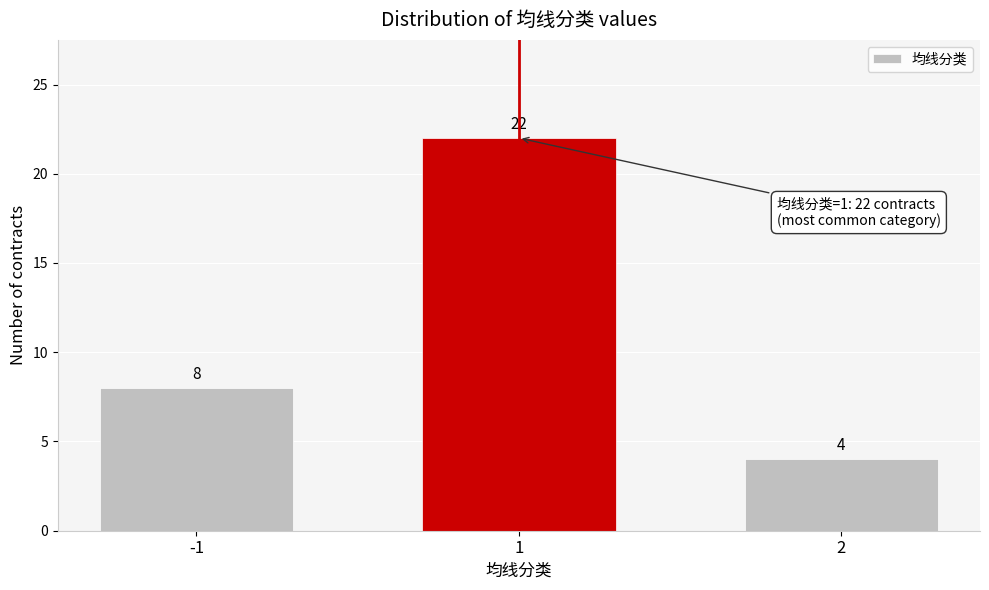

Reading left to right, list all the values displayed in this chart.

8	22	4